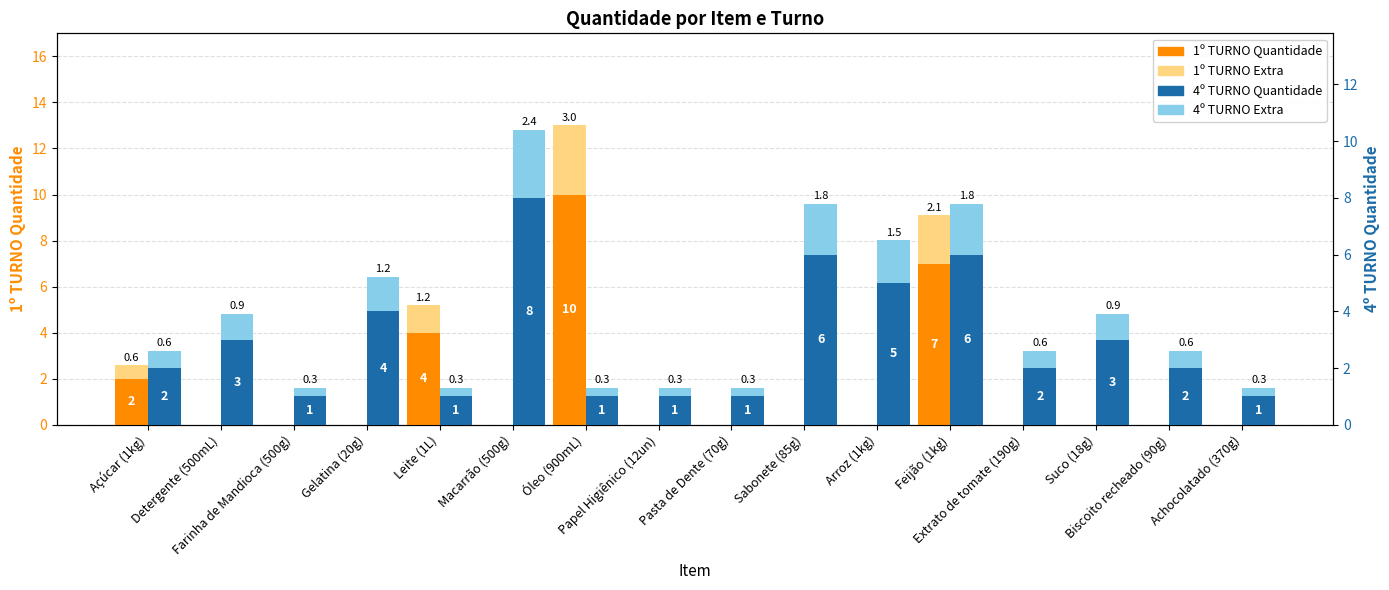

The value of 1º TURNO Quantidade at Suco (18g) is -5.7. True or false?

False